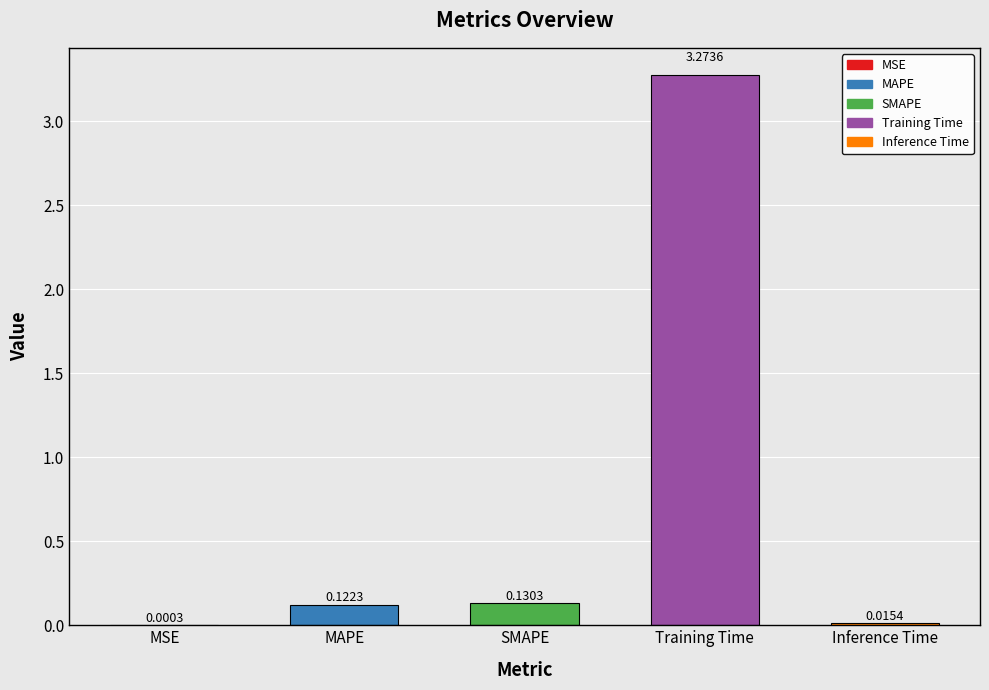

Are the bars horizontal?

No